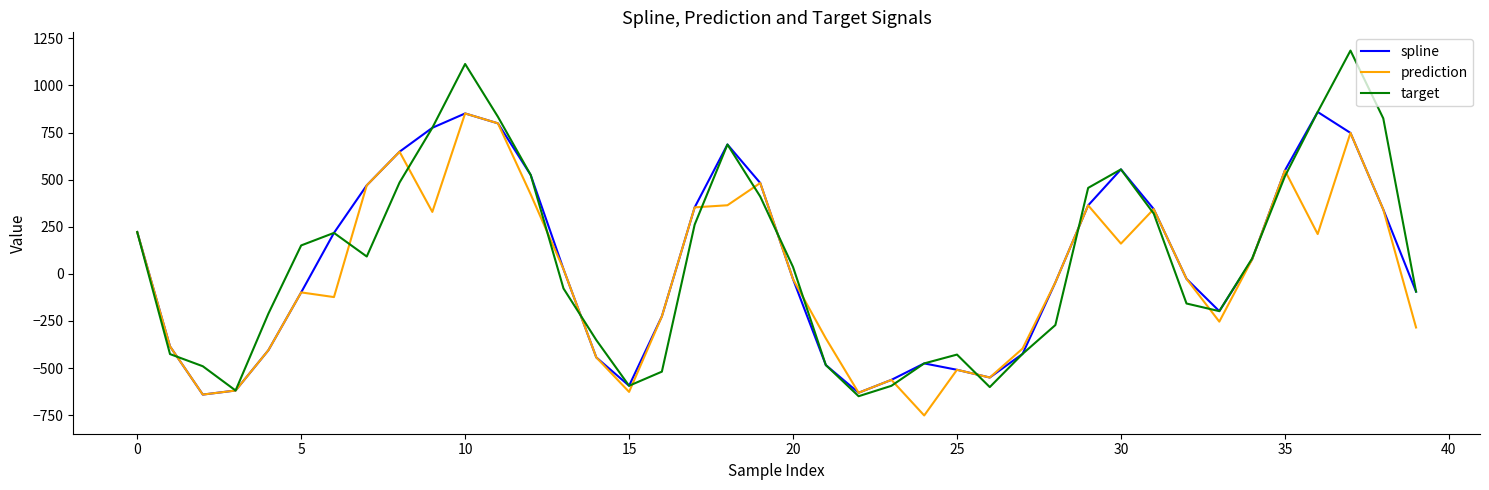

What is the minimum value for prediction?

-751.6